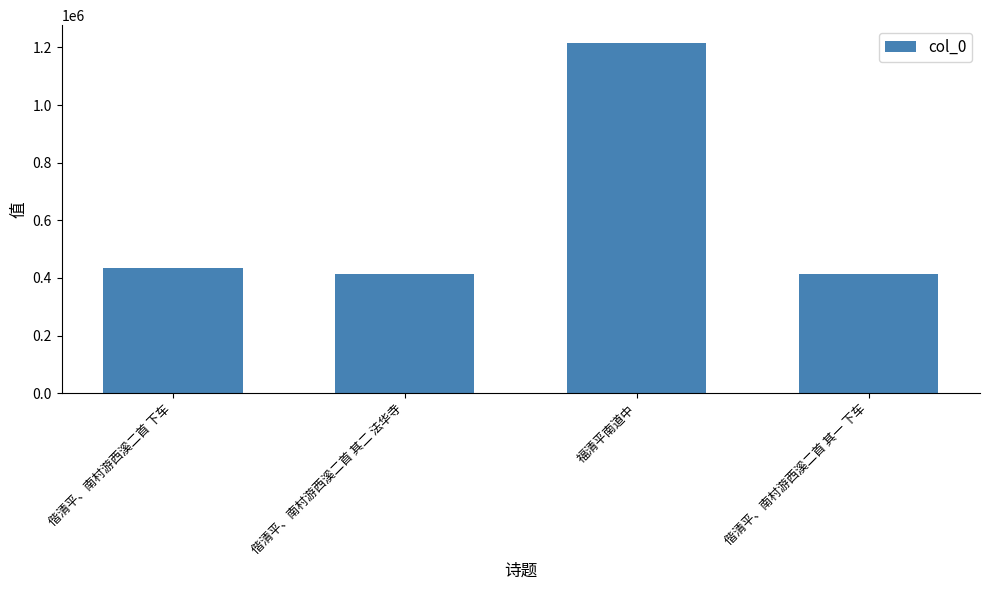

Approximately how many times larger is the value at 偕清平、南村游西溪二首 其二 法华寺 compared to 福清平南道中?

0.3